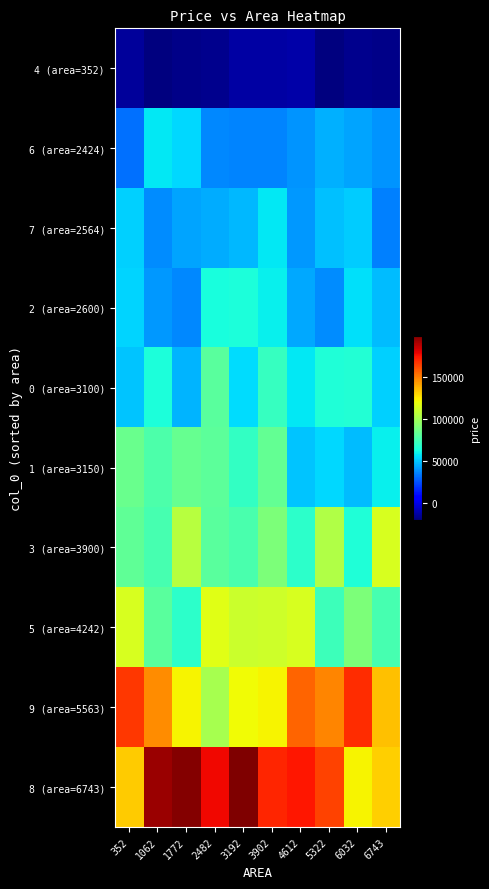

Which label corresponds to the smallest value in the chart?

1062